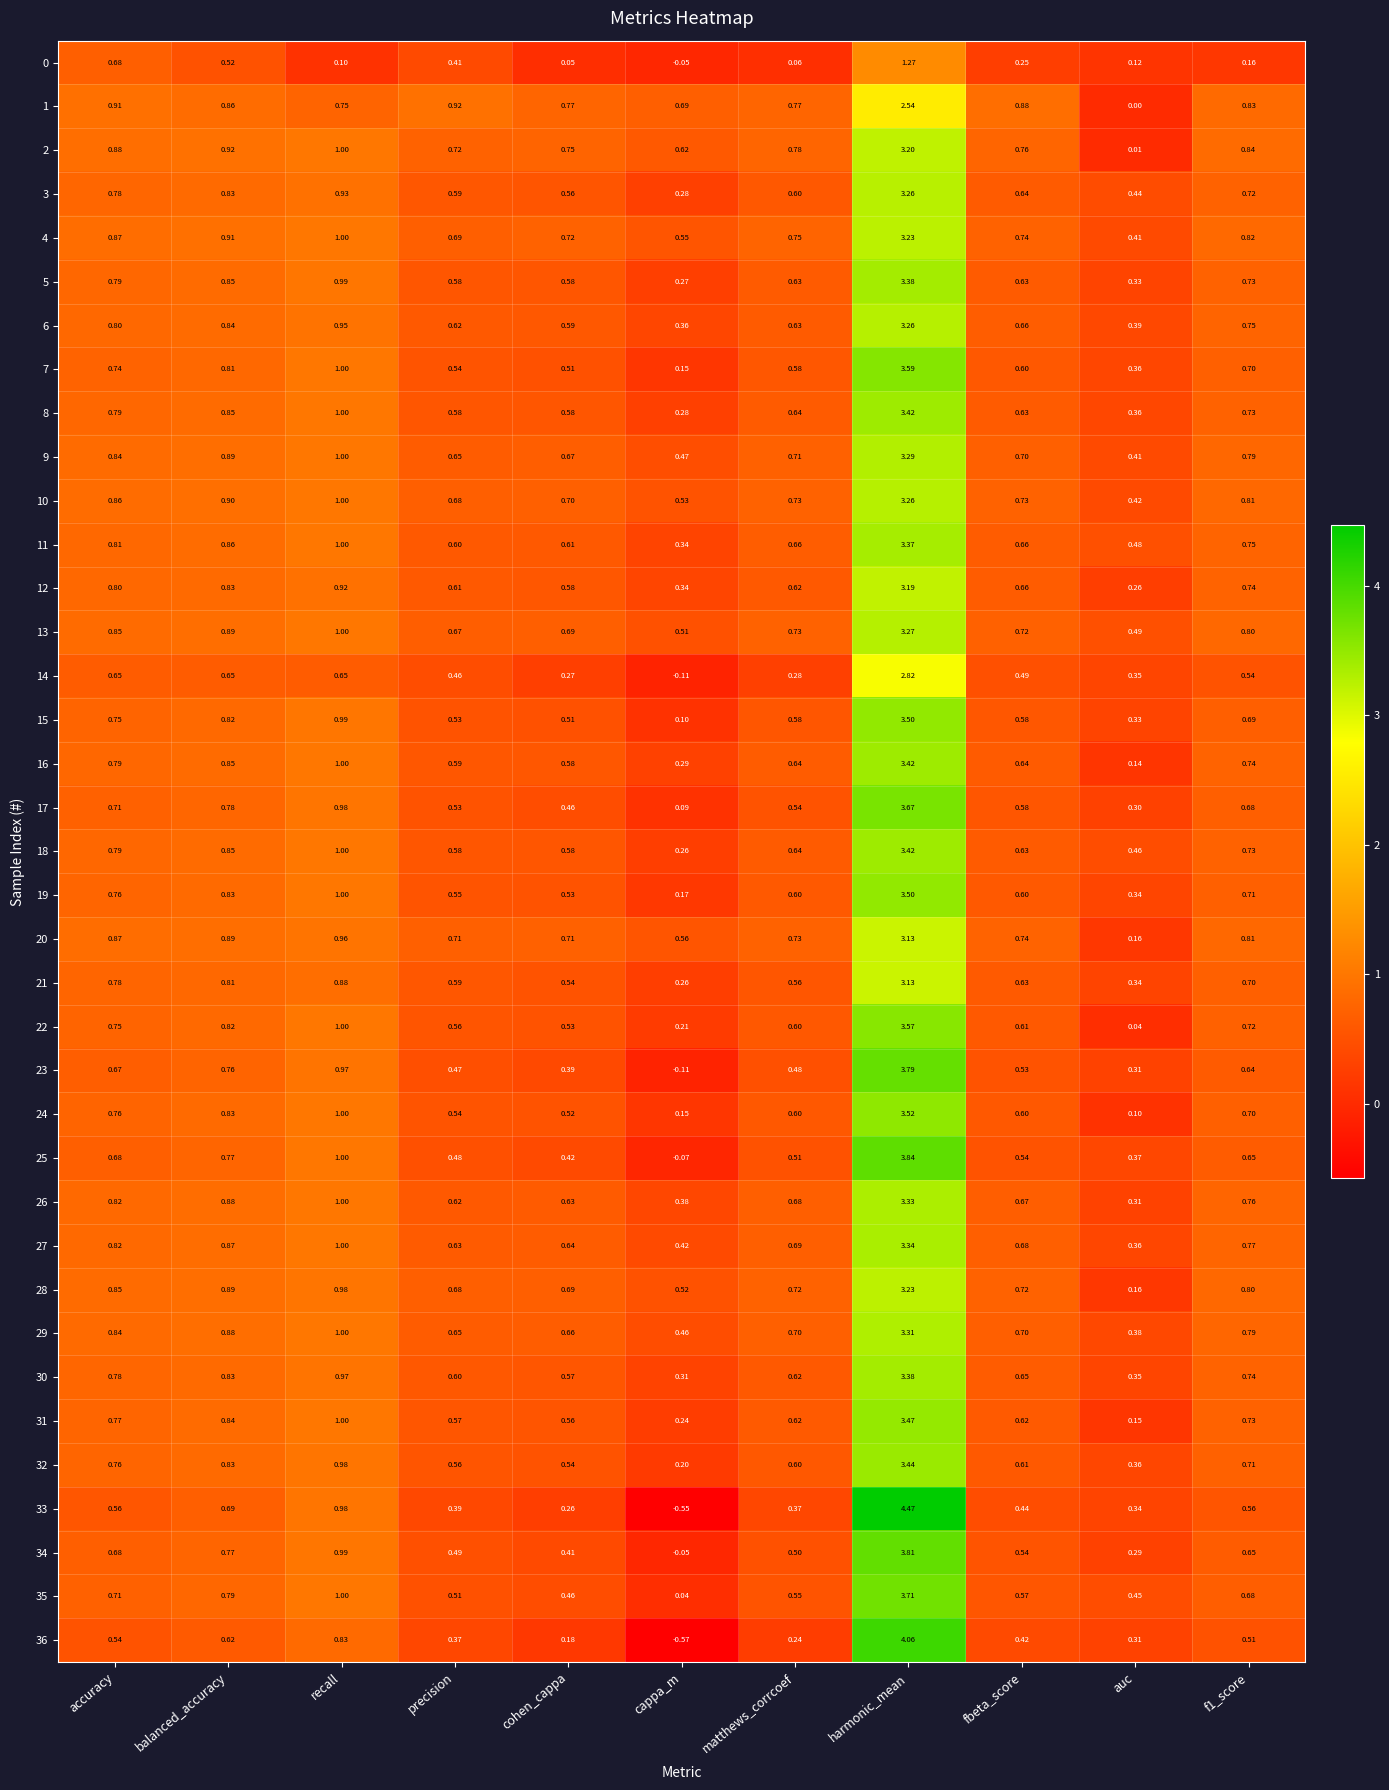

At which category is the sum across all series the highest?

harmonic_mean